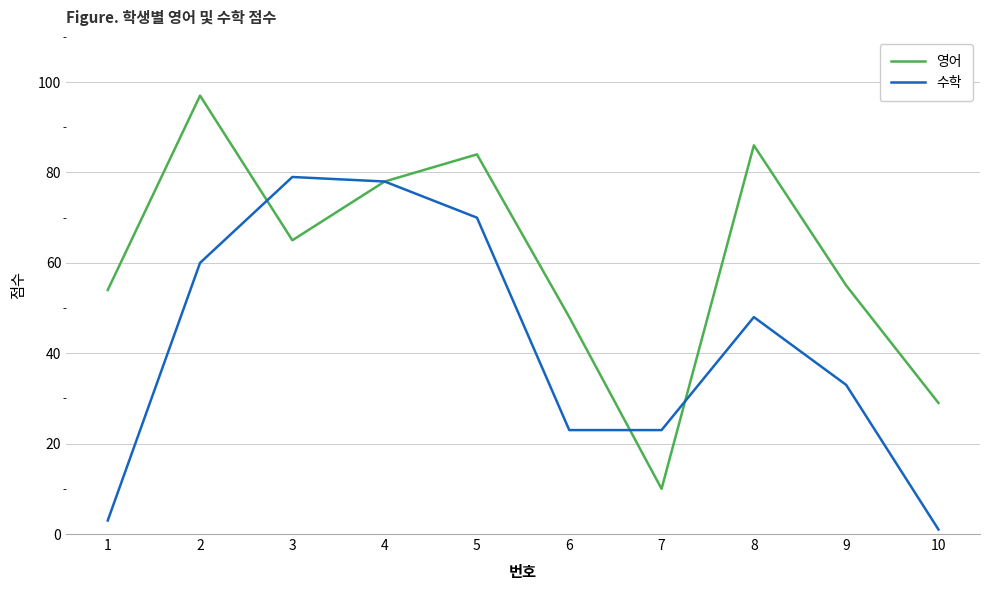

True or false: 수학 and 영어 cross at least once.

True